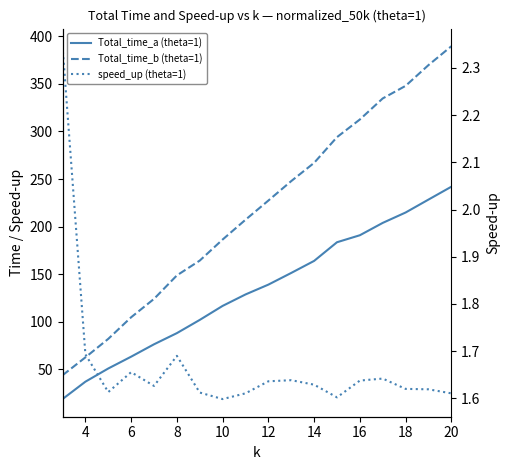

What is the difference between the maximum and minimum values in the Total_time_b (theta=1) series?

346.0